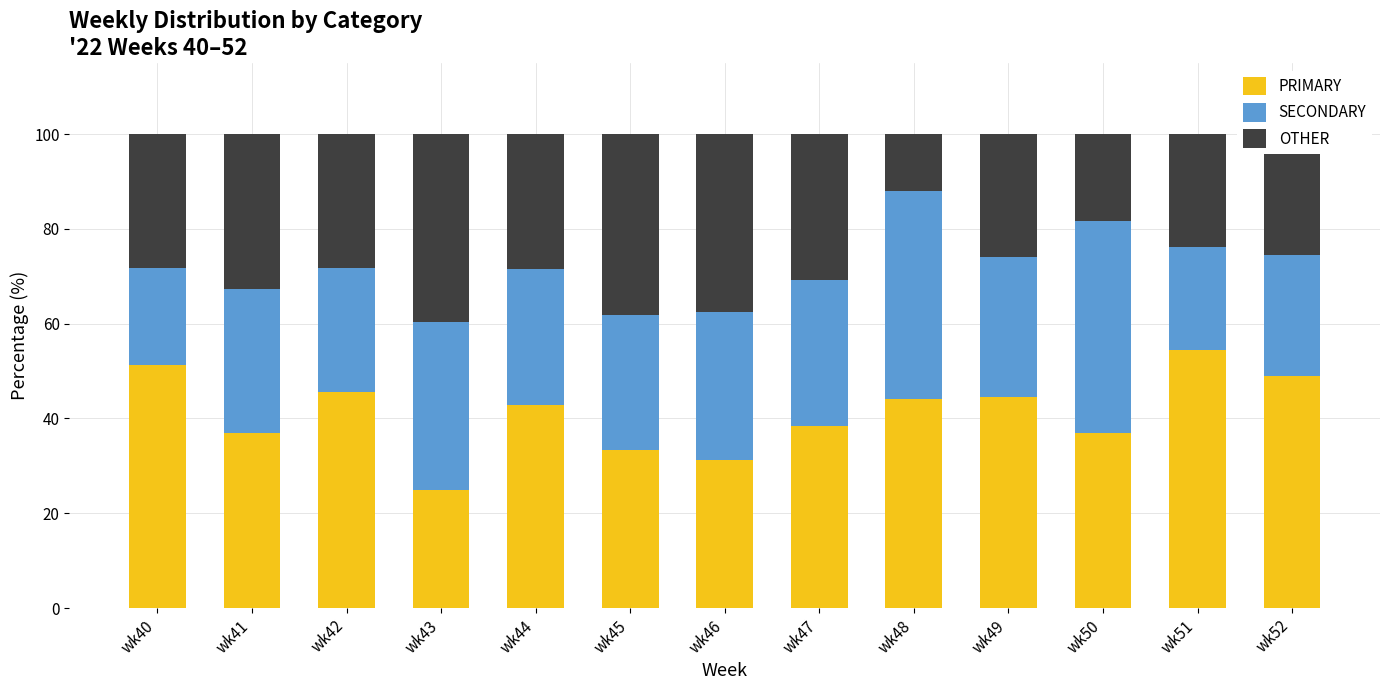

What is the total value across all series at wk45?

100.0